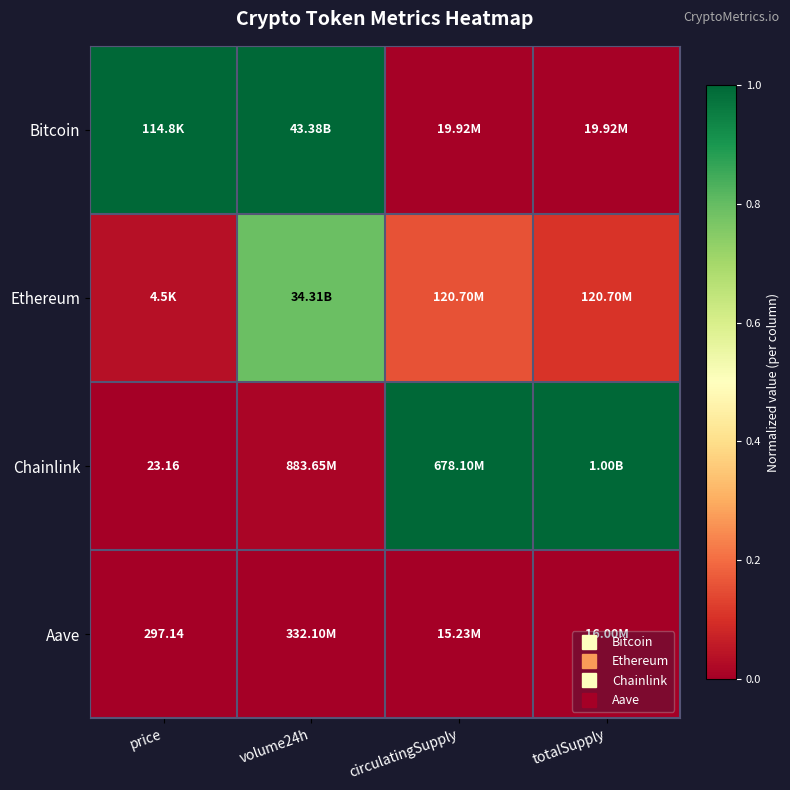

The value of Ethereum at volume24h is 0.8. True or false?

True